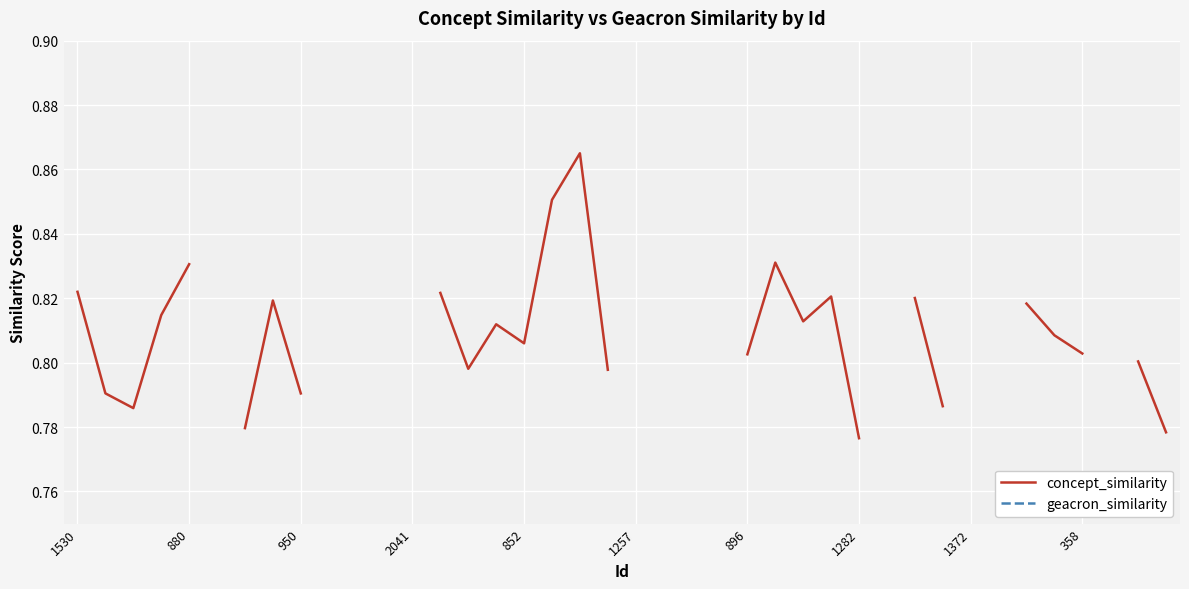

What is the label of the 35th point from the left?

34